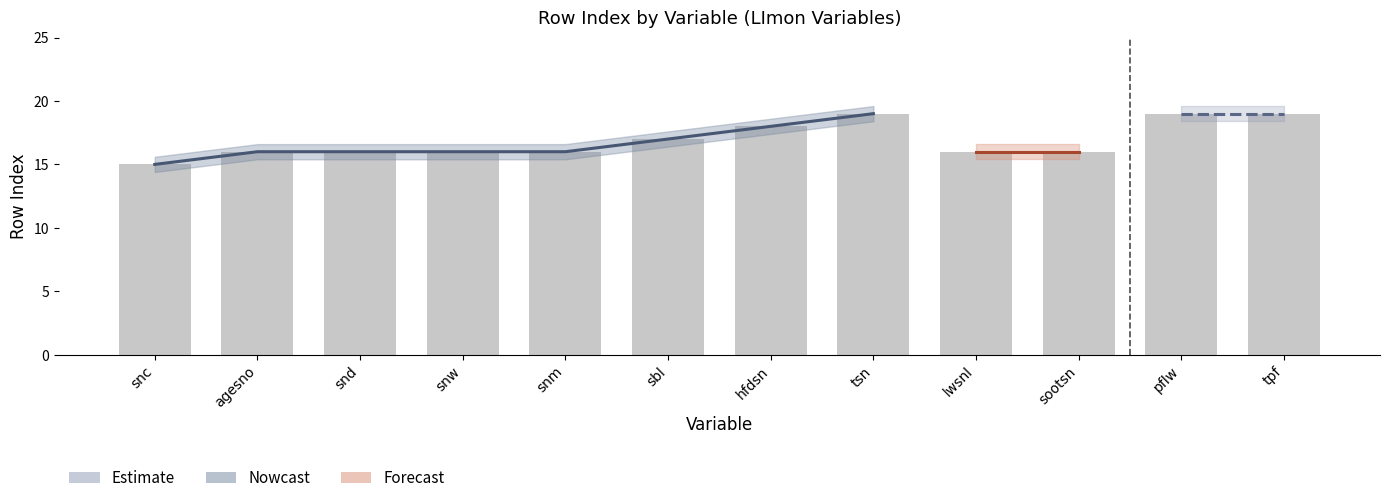

What position from the left is hfdsn?

7